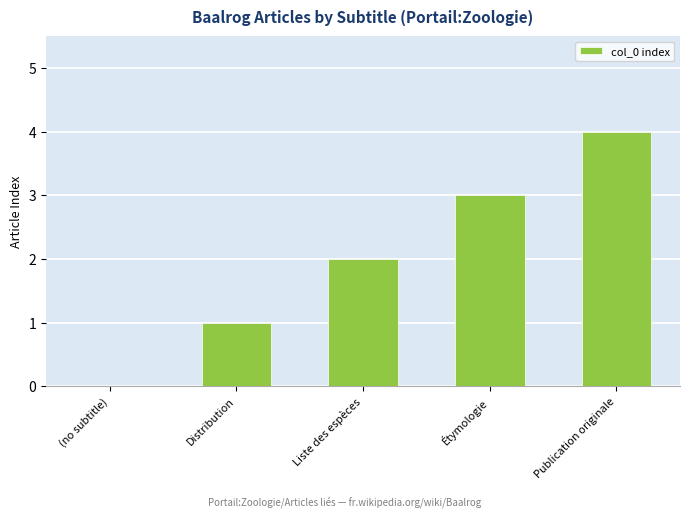

Which category has the highest value across all series?

Publication originale